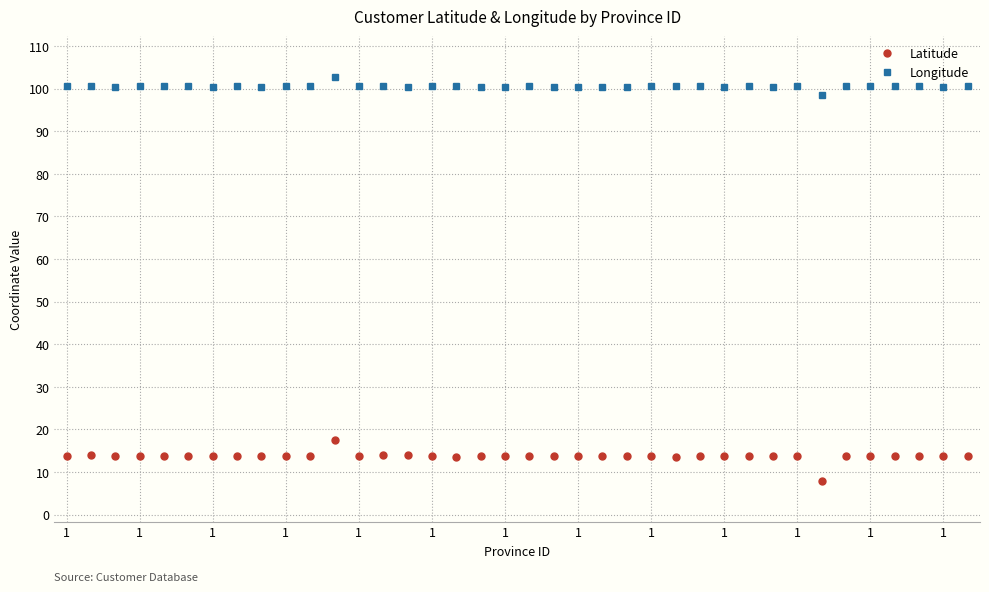

What is the smallest value displayed?

7.8